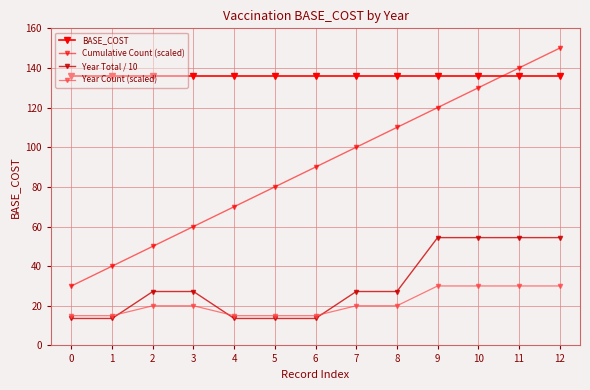

What is the smallest value displayed?

13.6